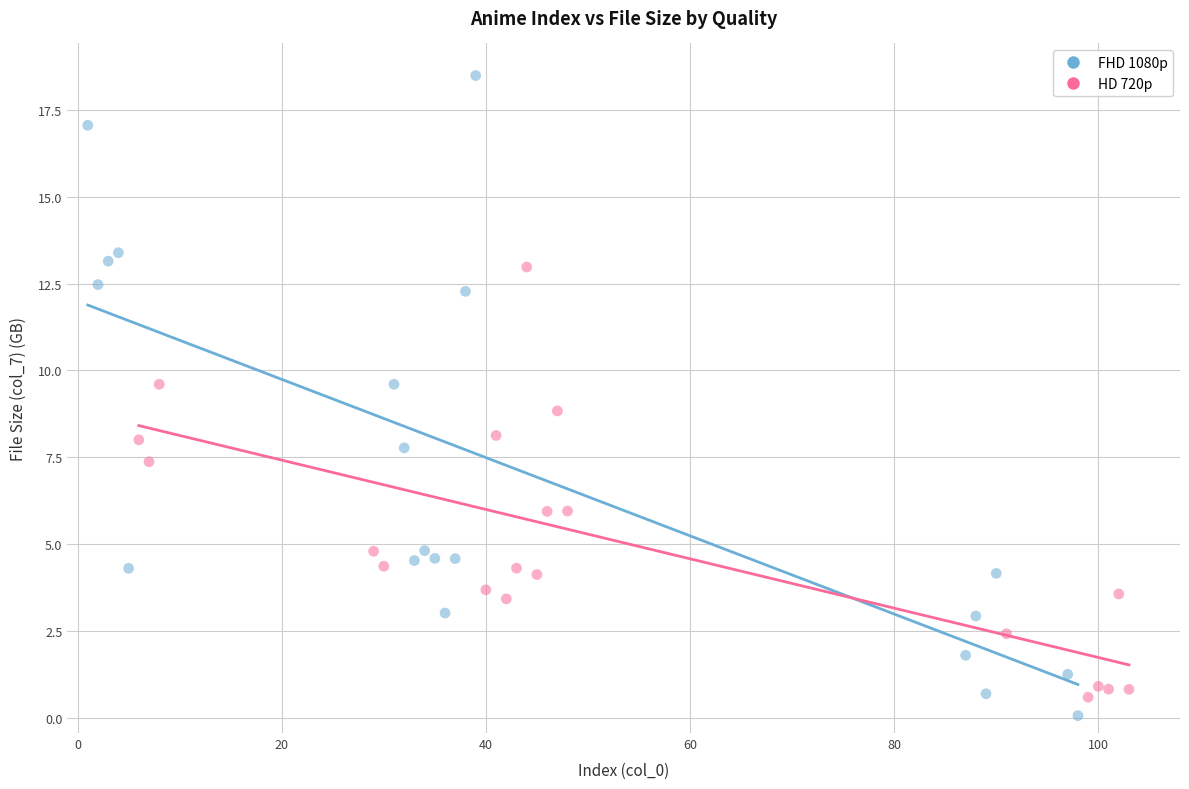

Which series contains the highest Y value?

FHD 1080p